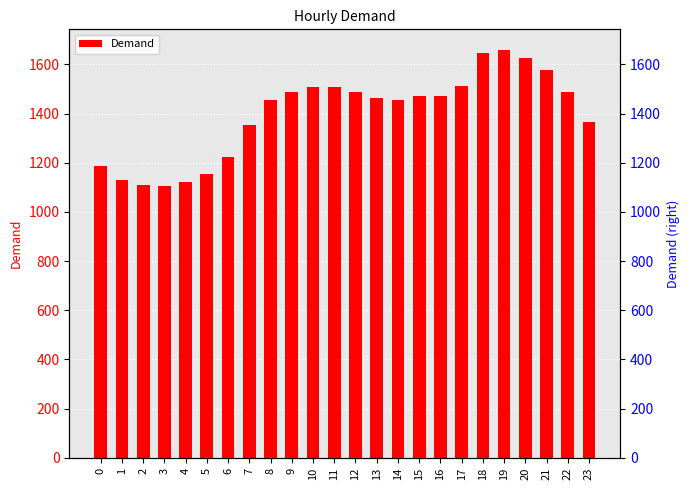

What is the ratio of the value at 7 to the value at 8?

0.9